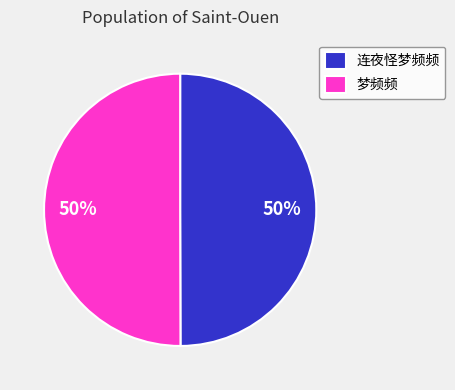

To the nearest percent, what portion does 连夜怪梦频频 represent?

50%